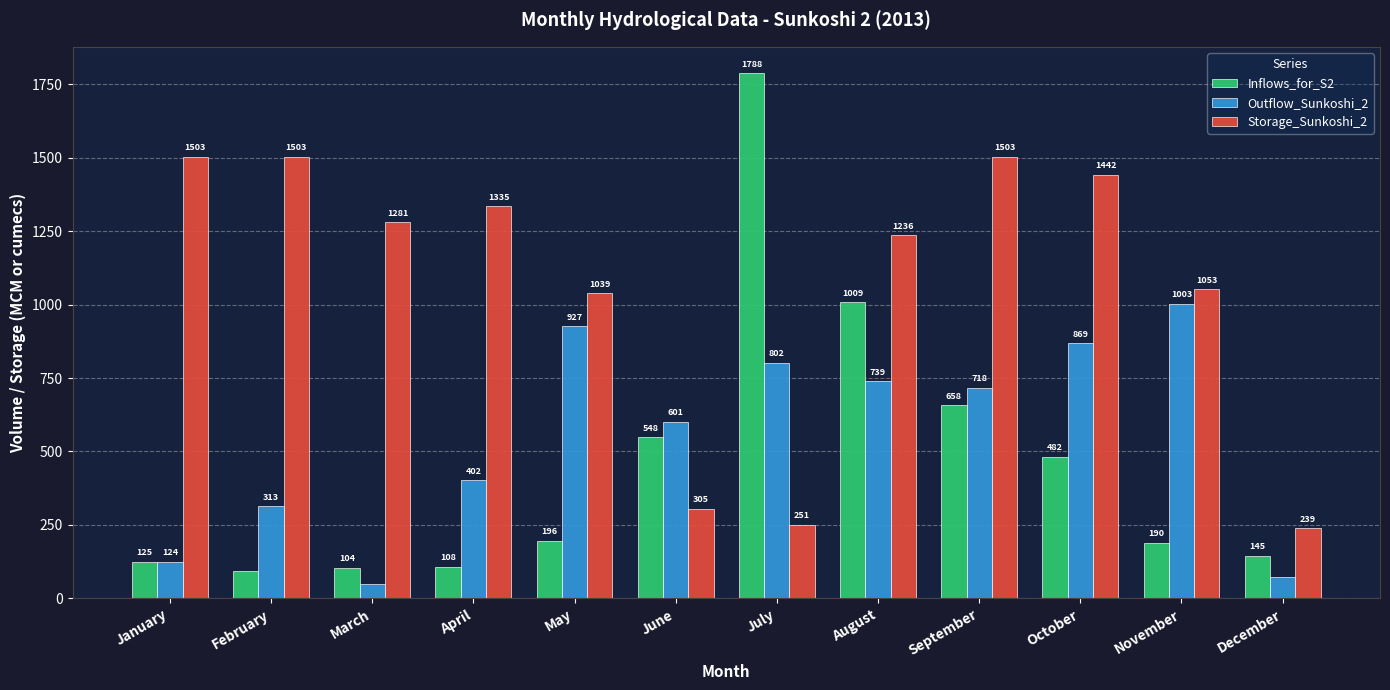

What is the greatest value displayed?

1787.8